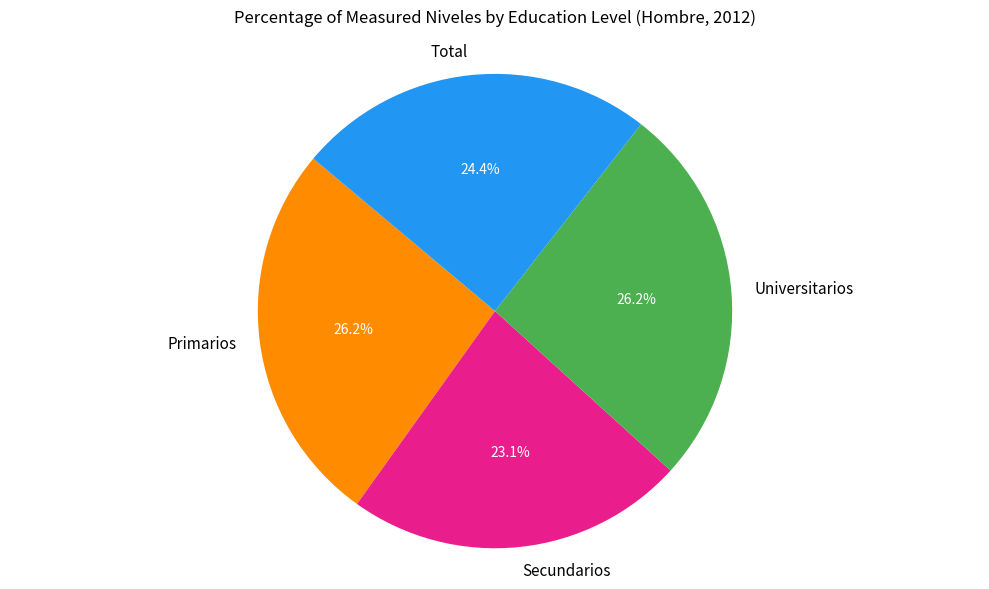

Does any single category account for the majority?

No